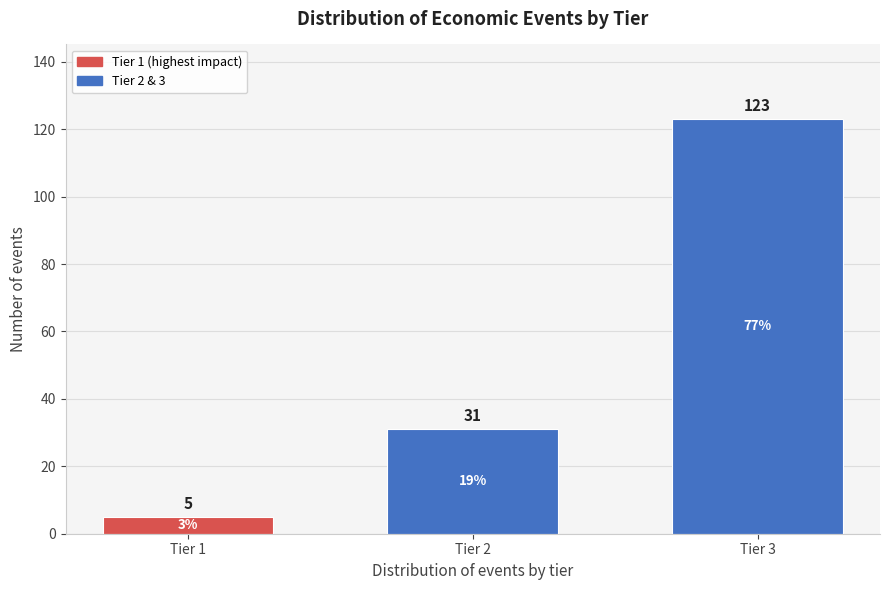

Reading left to right, what are all the values shown in this chart?

5	31	123